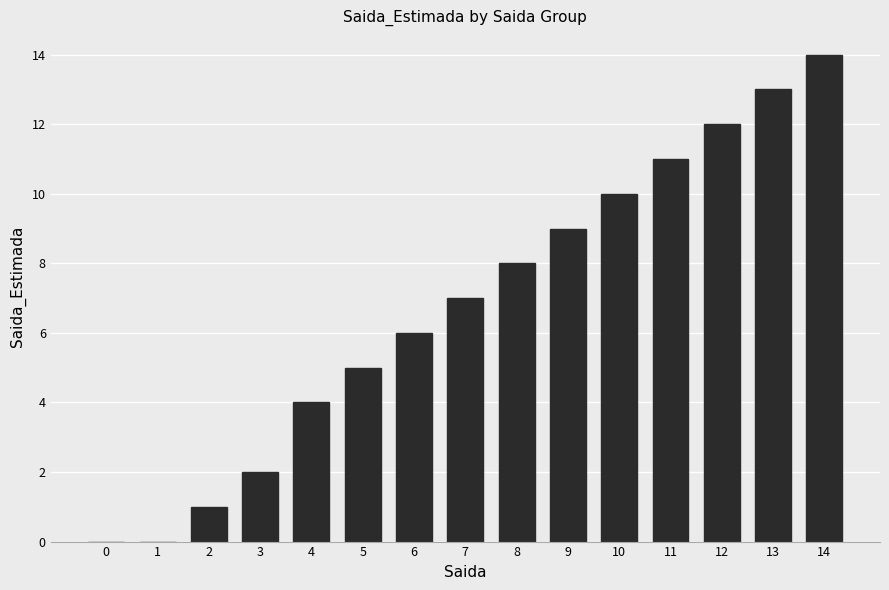

What is the sum of the values at 9 and 2?

10